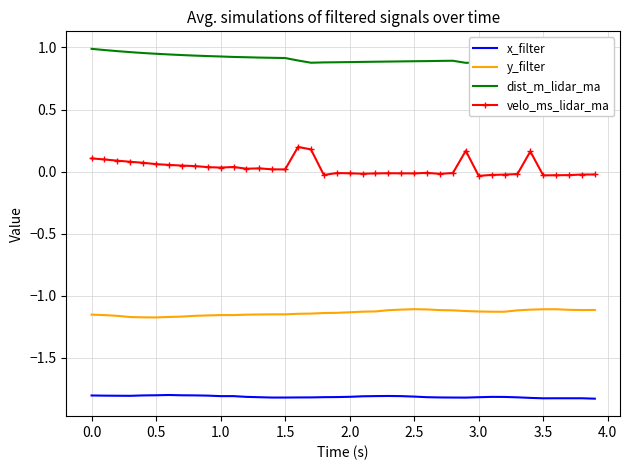

True or false: dist_m_lidar_ma and y_filter cross at least once.

False